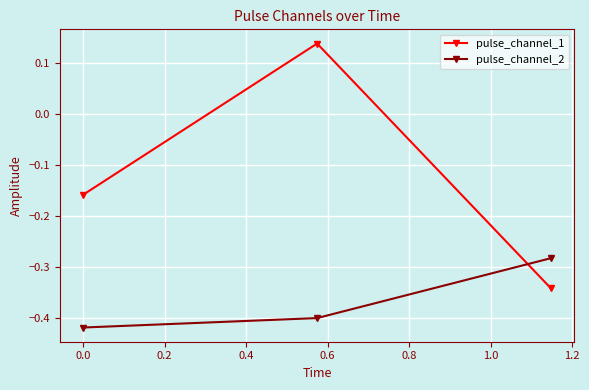

Which series has the largest range (max minus min)?

pulse_channel_1